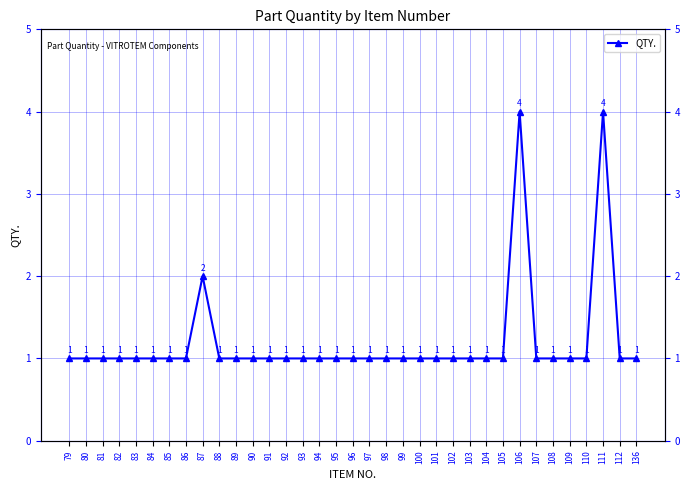

What is the greatest value displayed?

4